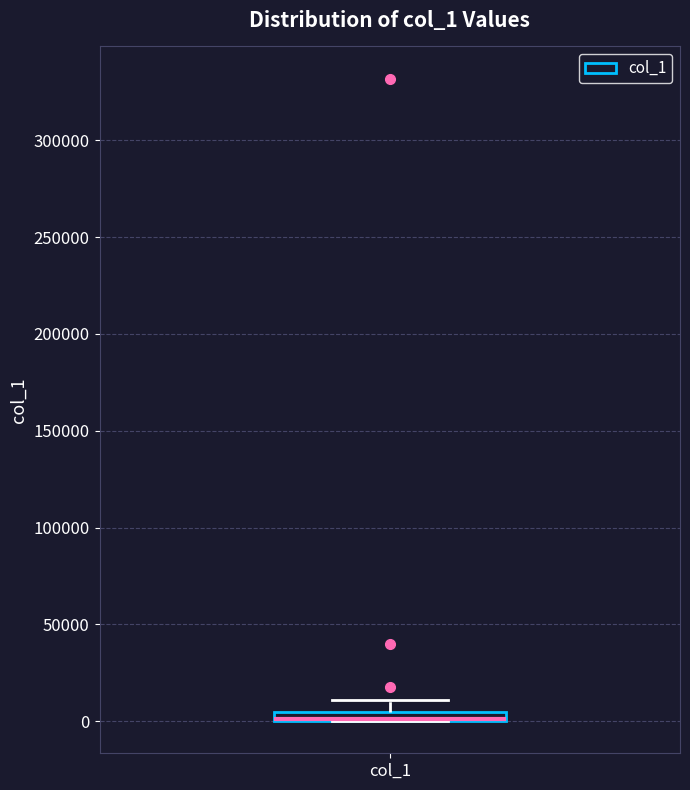

Where does the upper whisker of the box for col_1 end on the y-axis? The values are not printed on the chart, so give them approximately, as read against the axis.

10000